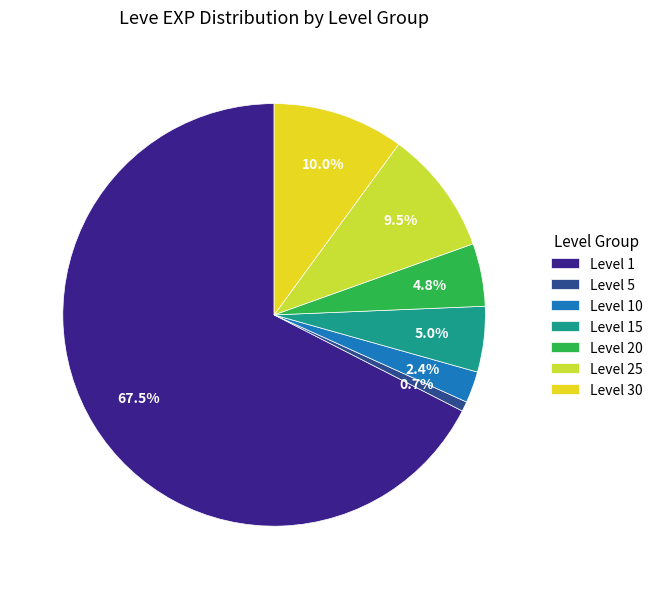

What is the smallest slice in the pie chart?

Level 5